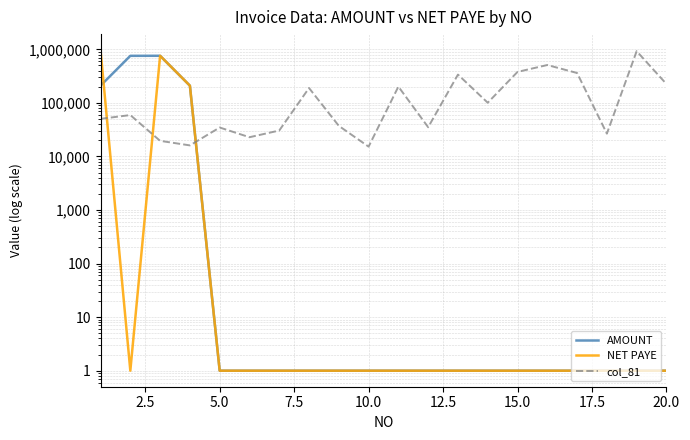

Reading left to right, list all the values displayed in this chart.

AMOUNT: 210000.0	757300.0	759000.0	210000.0	1.0	1.0	1.0	1.0	1.0	1.0	1.0	1.0	1.0	1.0	1.0	1.0	1.0	1.0	1.0	1.0
NET PAYE: 967300.0	1.0	759000.0	210000.0	1.0	1.0	1.0	1.0	1.0	1.0	1.0	1.0	1.0	1.0	1.0	1.0	1.0	1.0	1.0	1.0
col_81: 50423.7	59322.0	19576.3	16101.7	34745.8	22881.4	30508.5	189830.5	37288.1	15254.2	201694.9	35169.5	338135.6	100847.5	379661.0	510169.5	361864.4	26694.9	925423.7	225423.7